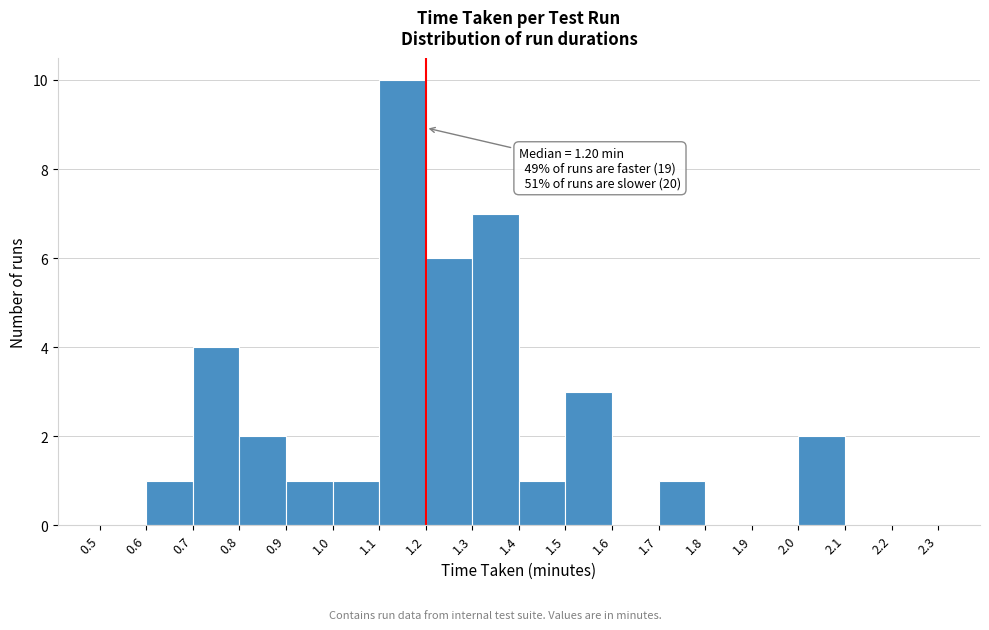

Over which range of the x-axis is the bar tallest?

1.1 to 1.2